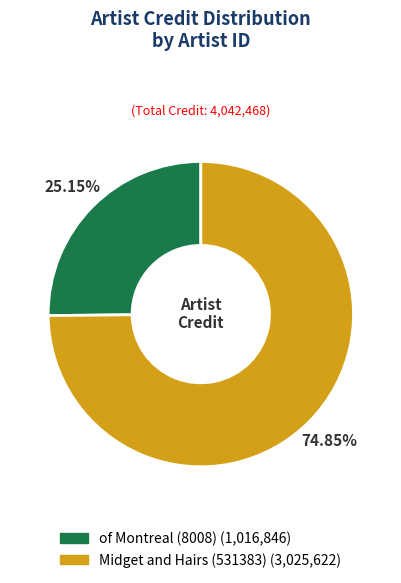

How many segments does this pie chart have?

2